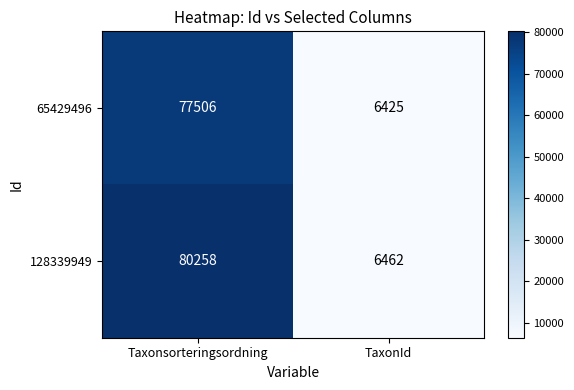

The 65429496 series shows 116152 at Taxonsorteringsordning. True or false?

False